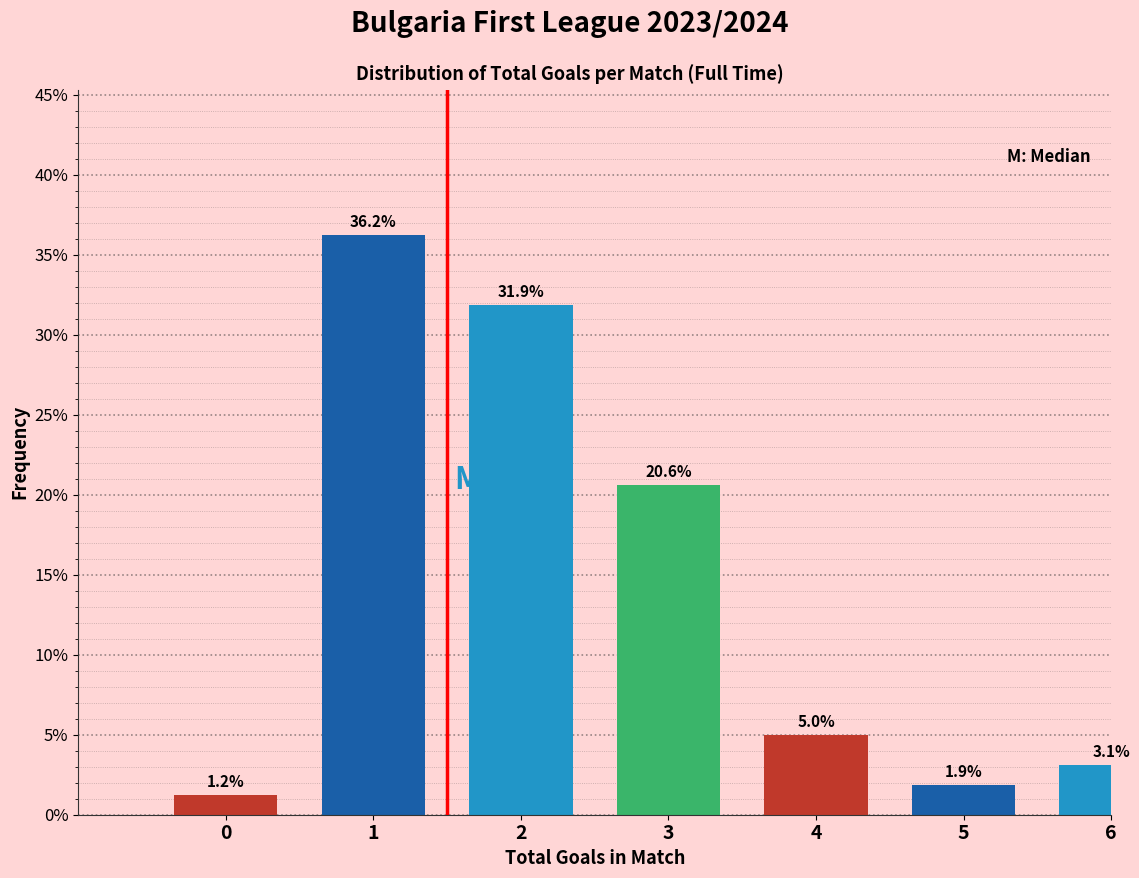

Read the value at 3.

20.6